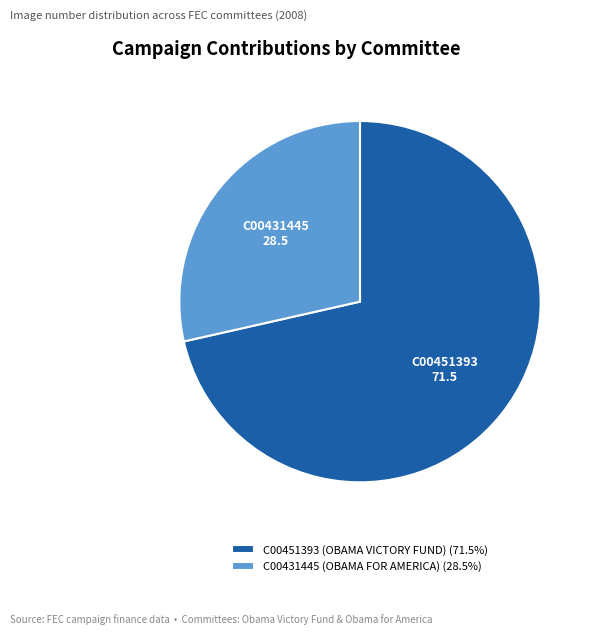

Which category has the biggest portion of the pie?

C00451393 (OBAMA VICTORY FUND)